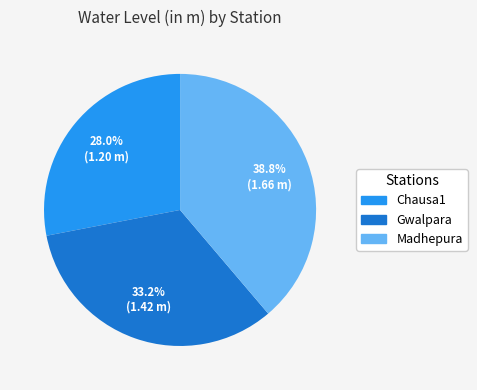

To the nearest percent, what percentage of the pie is Gwalpara?

33%